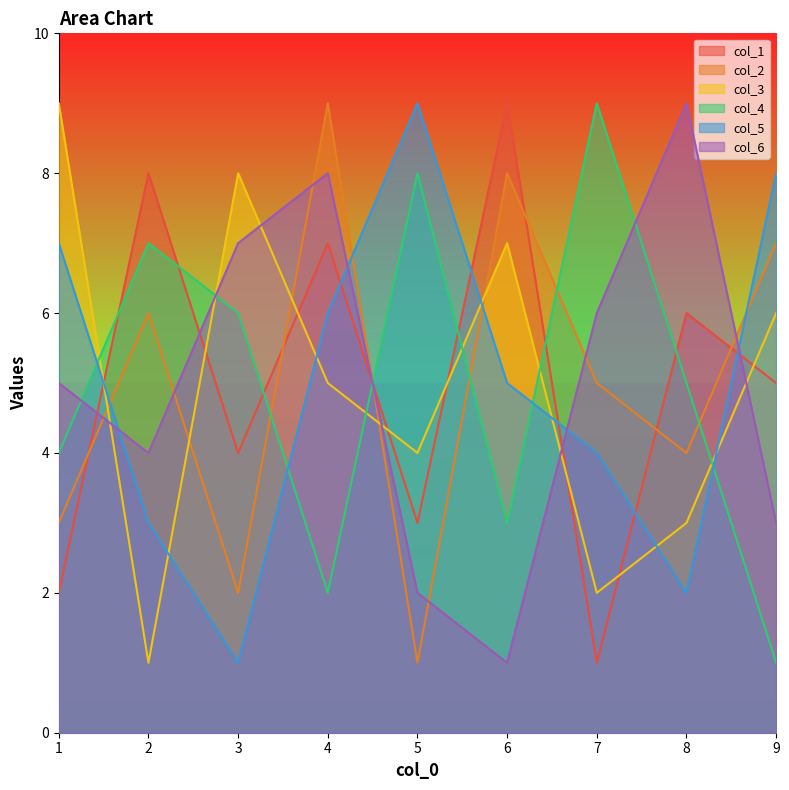

The value of col_5 at 4 is 3. True or false?

False